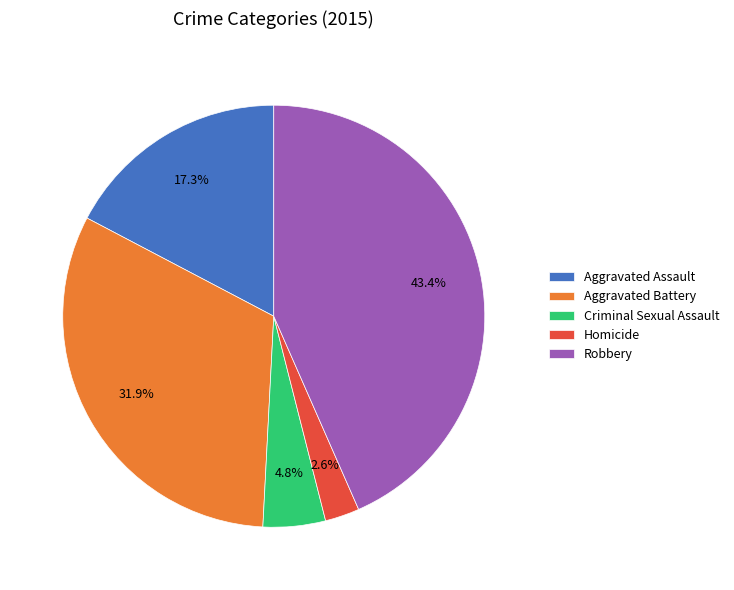

To the nearest percent, what is the combined percentage of Homicide and Aggravated Assault?

20%